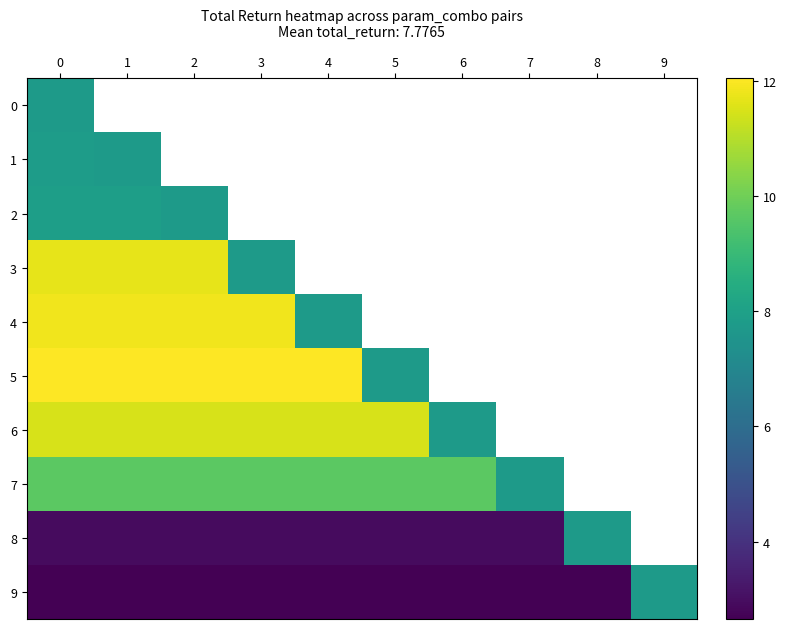

The value of 9 at 5 is 0.8. True or false?

False